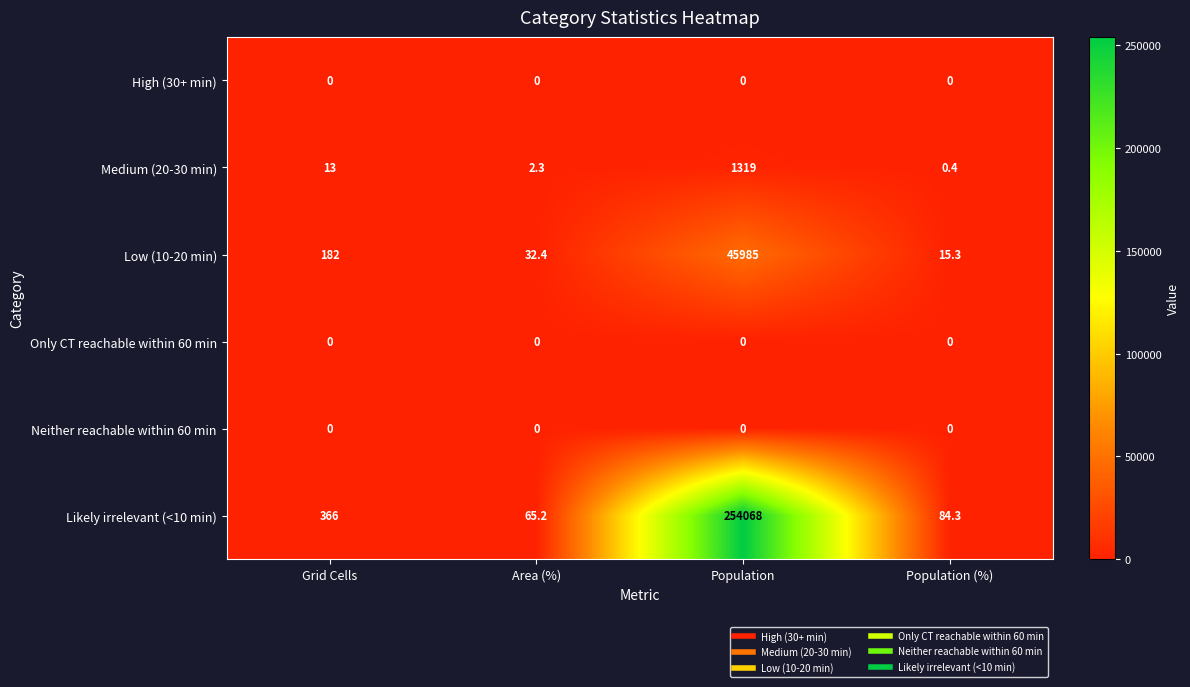

At how many categories does at least one series exceed 17084?

1